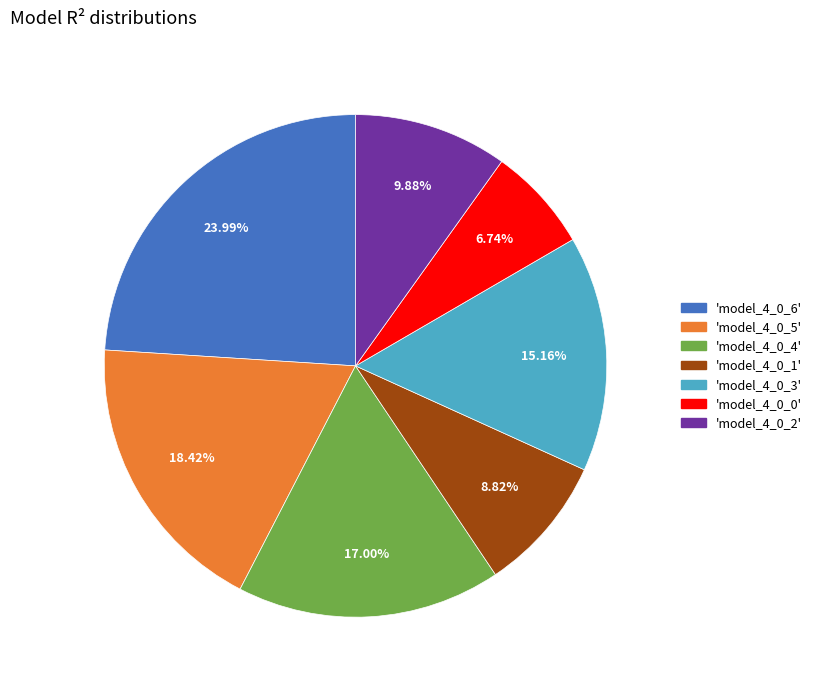

Is there any slice that represents more than half of the pie?

No